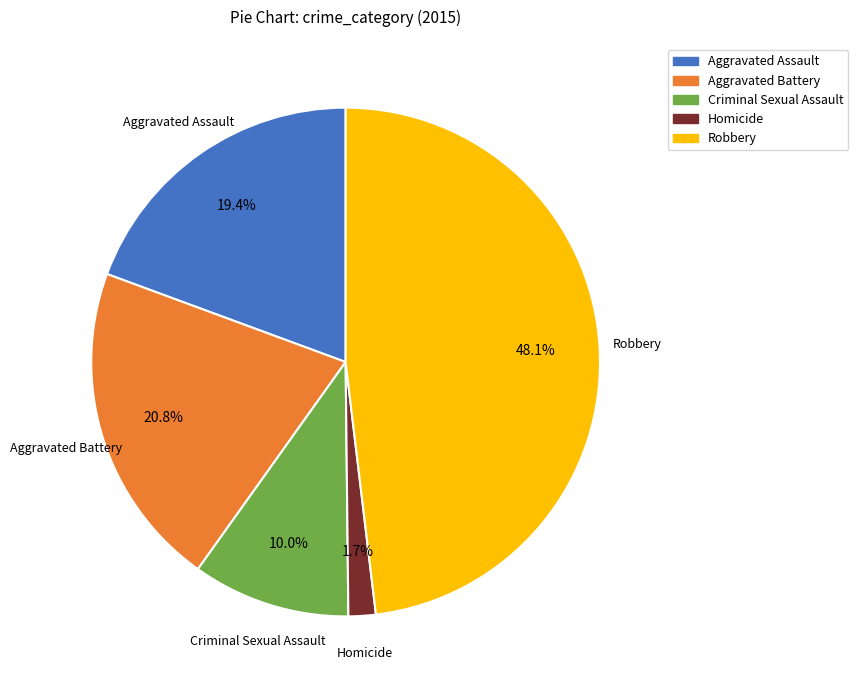

The Robbery slice represents 40% of the pie. True or false?

False